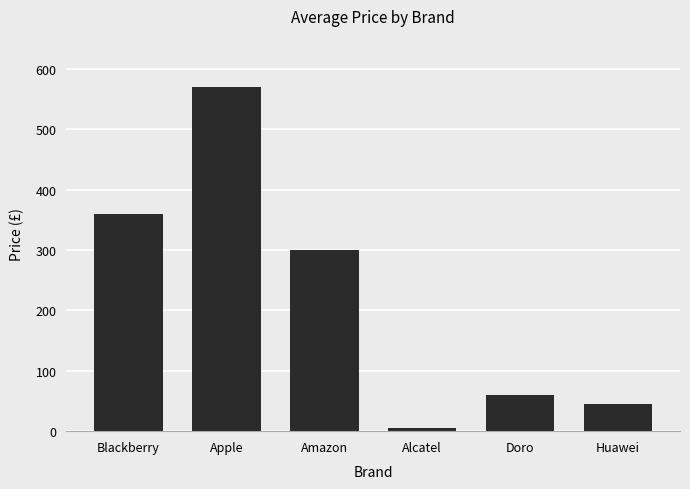

What is the difference between the values at Amazon and Apple?

269.0